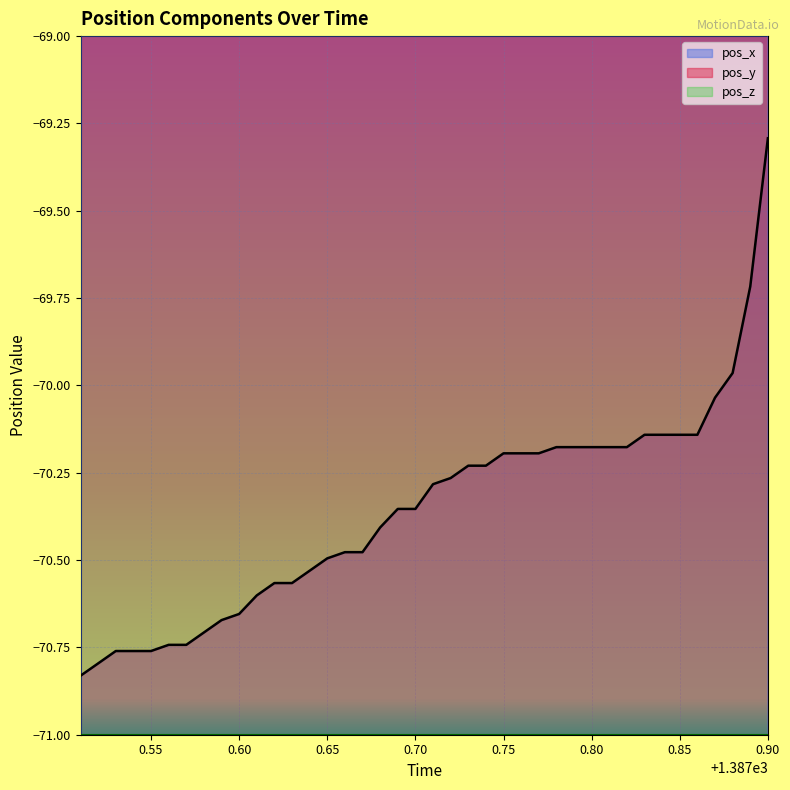

Is it true that pos_y equals -118.3 at 0.70?

False